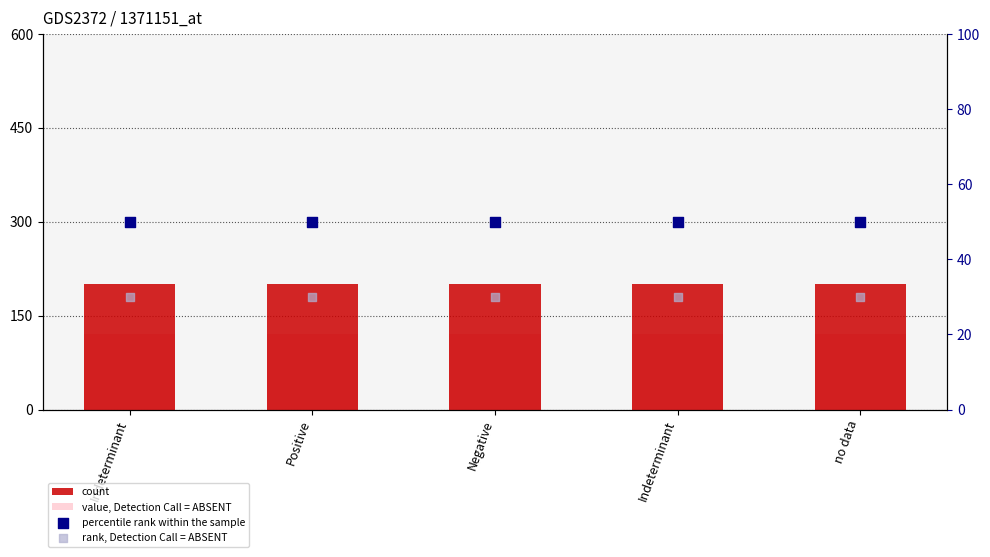

At which category is the sum across all series the highest?

Indeterminant